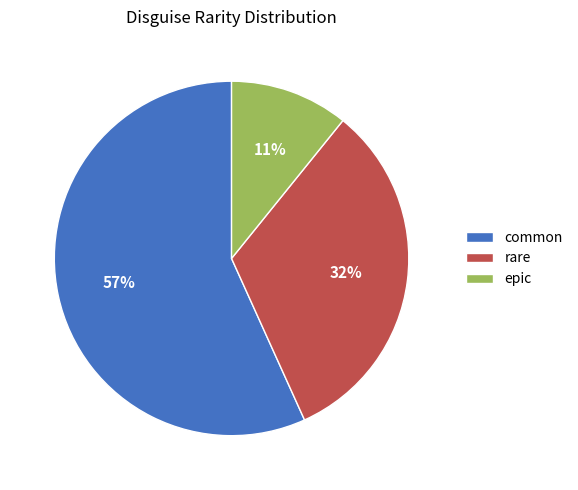

What percentage is the epic slice, to the nearest percent?

11%